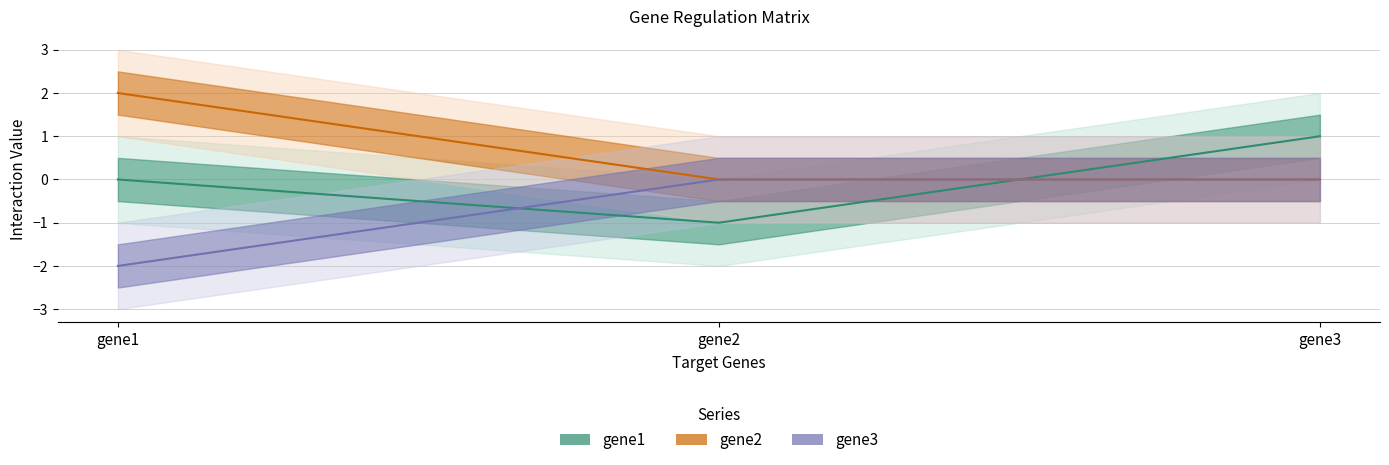

True or false: gene1 has a value of 0 at gene3.

False